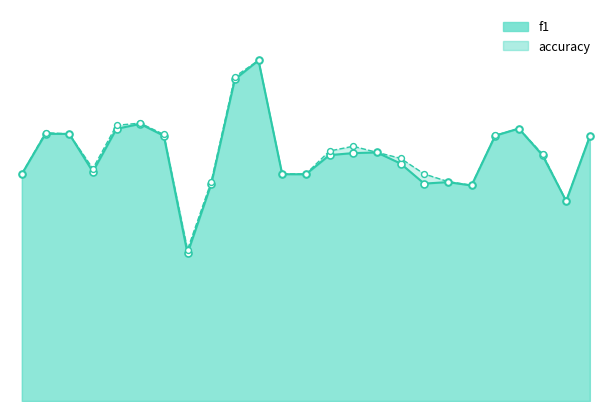

What is the total value across all series at 12?

1.0